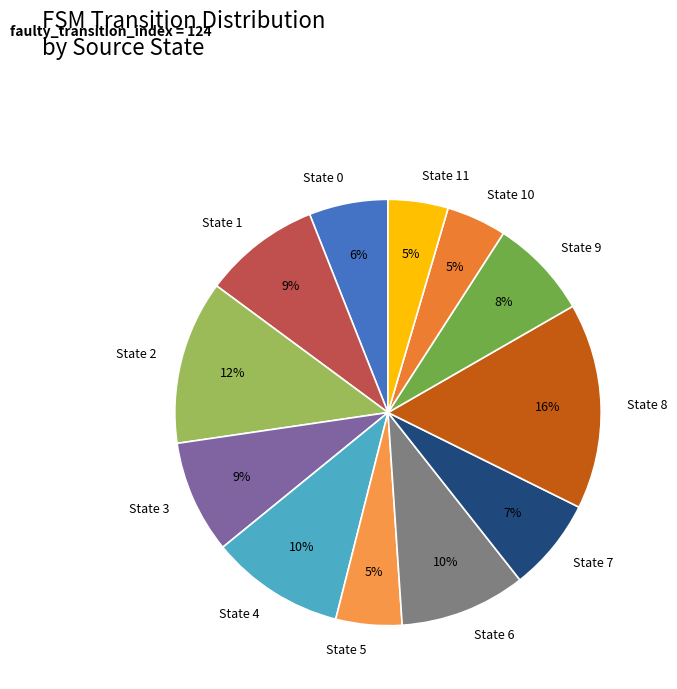

Do State 11 and State 8 together represent more than half of the pie?

No